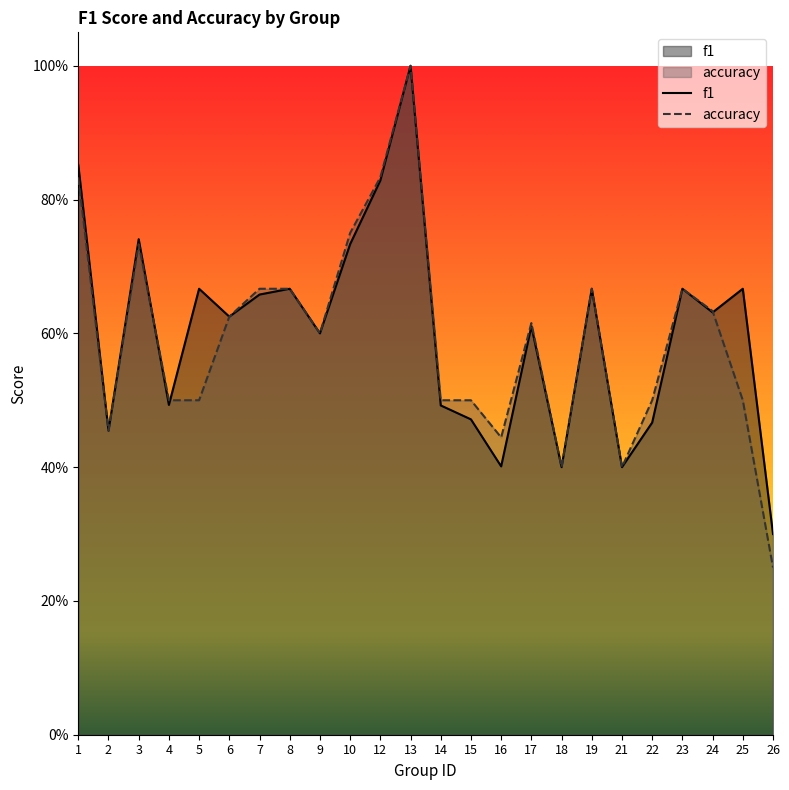

Does the chart have visible grid lines?

No